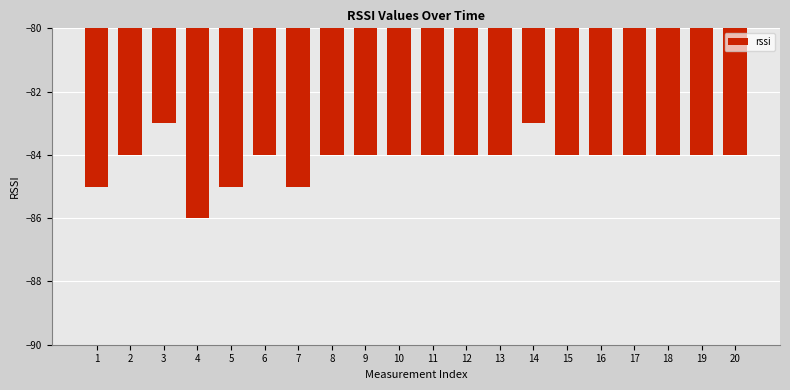

The chart shows a value of -84 at 11. True or false?

True